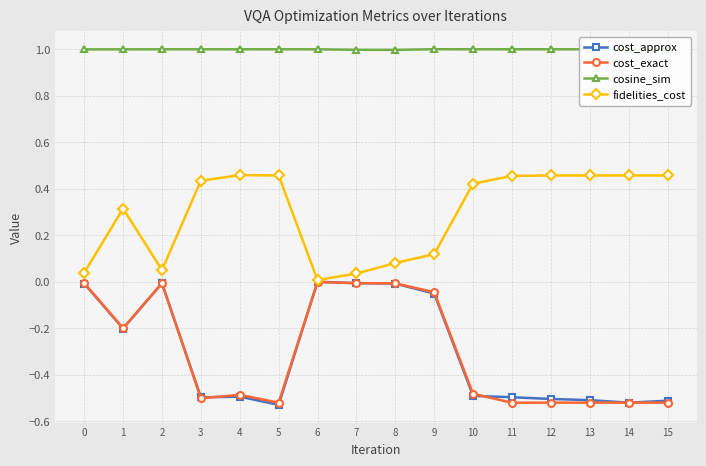

Is it true that cost_exact equals -0.2 at 15?

False